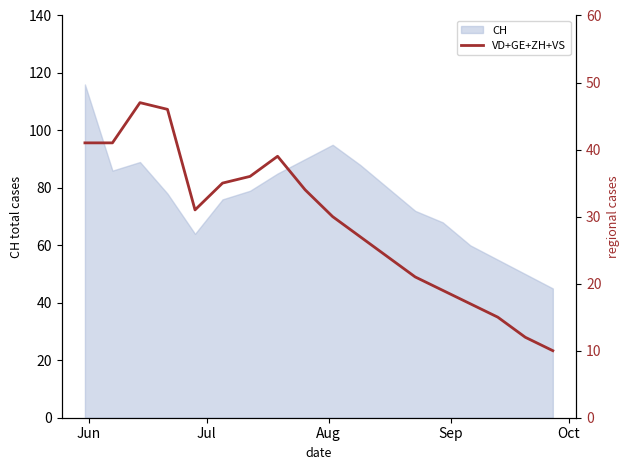

What is the maximum value for CH?

116